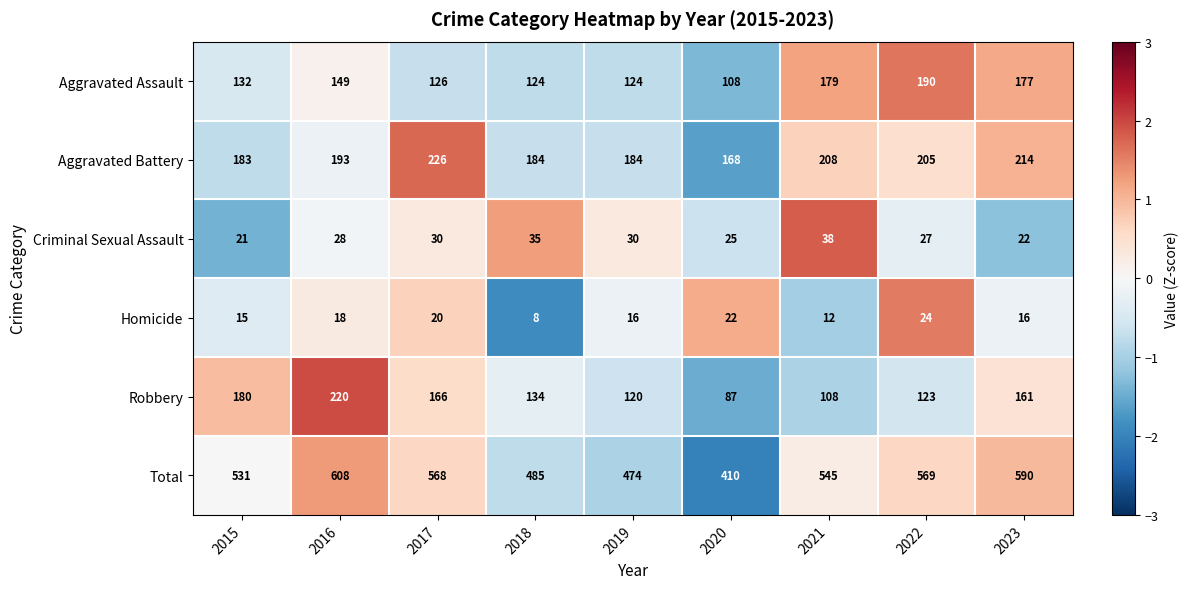

Which category has the highest value in the Aggravated Assault series?

2022